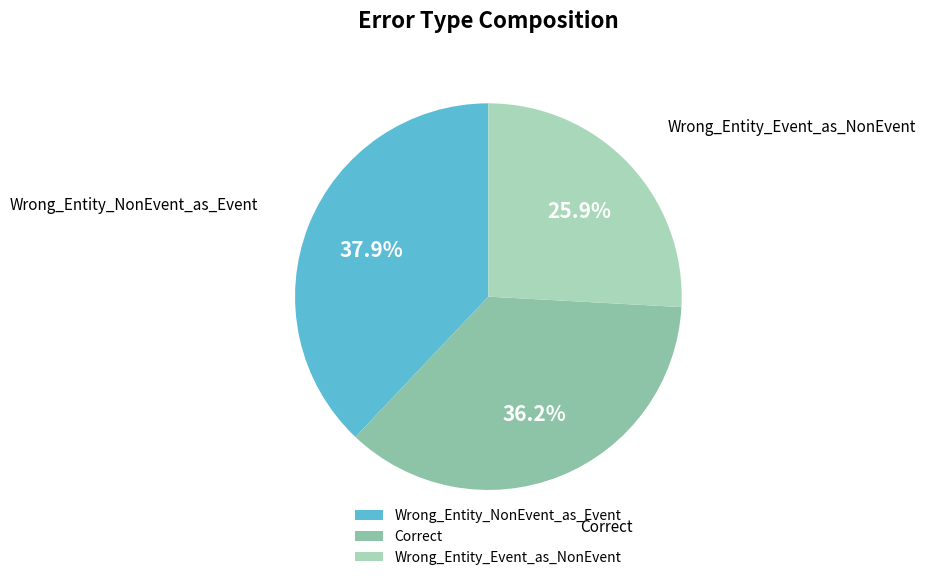

Which category has the smallest portion of the pie?

Wrong_Entity_Event_as_NonEvent